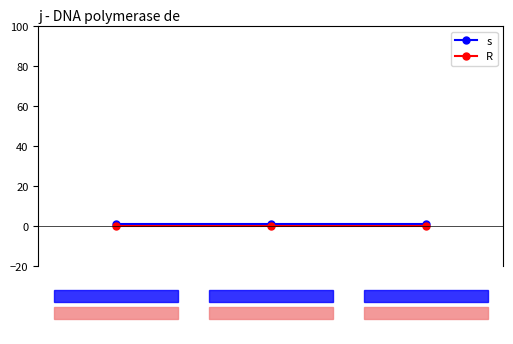

How many data points does each series have?

3